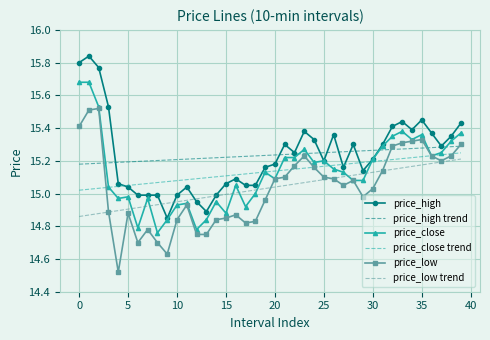

What is the sum of all price_close trend values?

605.4